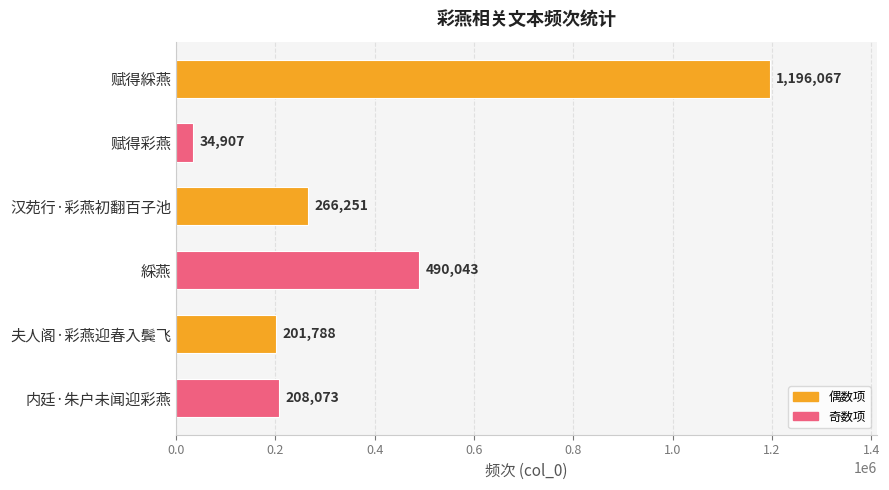

Which has a higher value, 夫人阁·彩燕迎春入鬓飞 or 内廷·朱户未闻迎彩燕?

内廷·朱户未闻迎彩燕